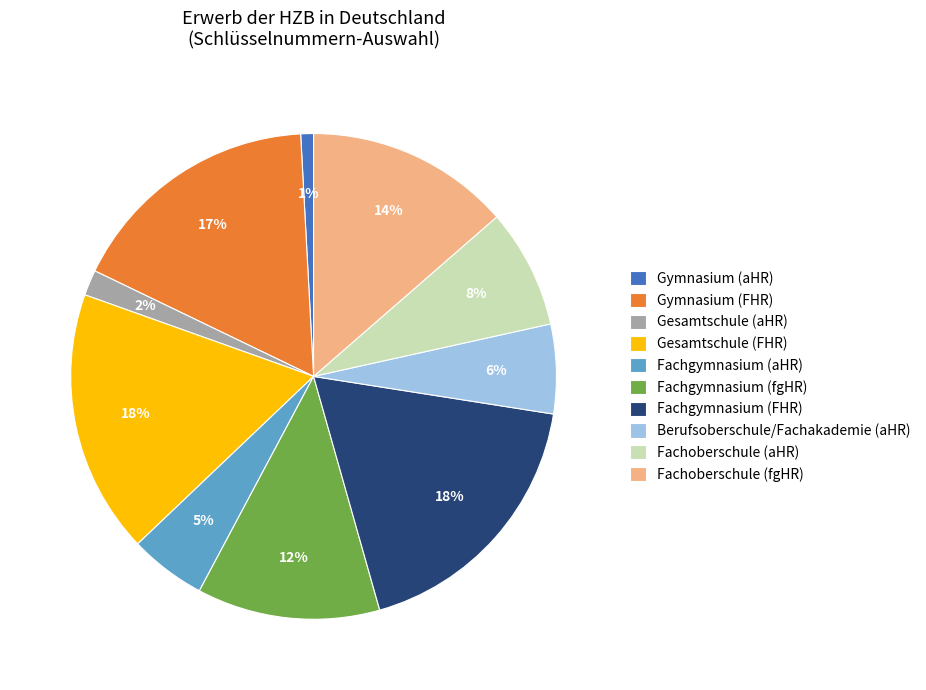

The Gymnasium (FHR) slice represents 4% of the pie. True or false?

False